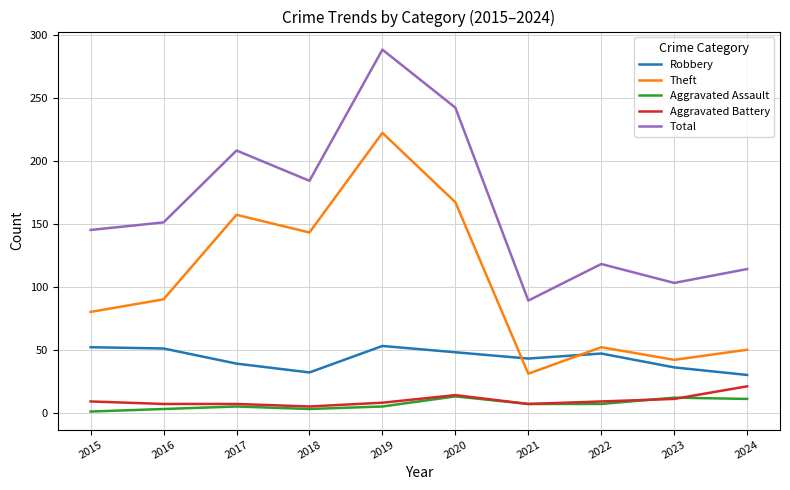

True or false: Aggravated Assault and Total intersect in this chart.

False